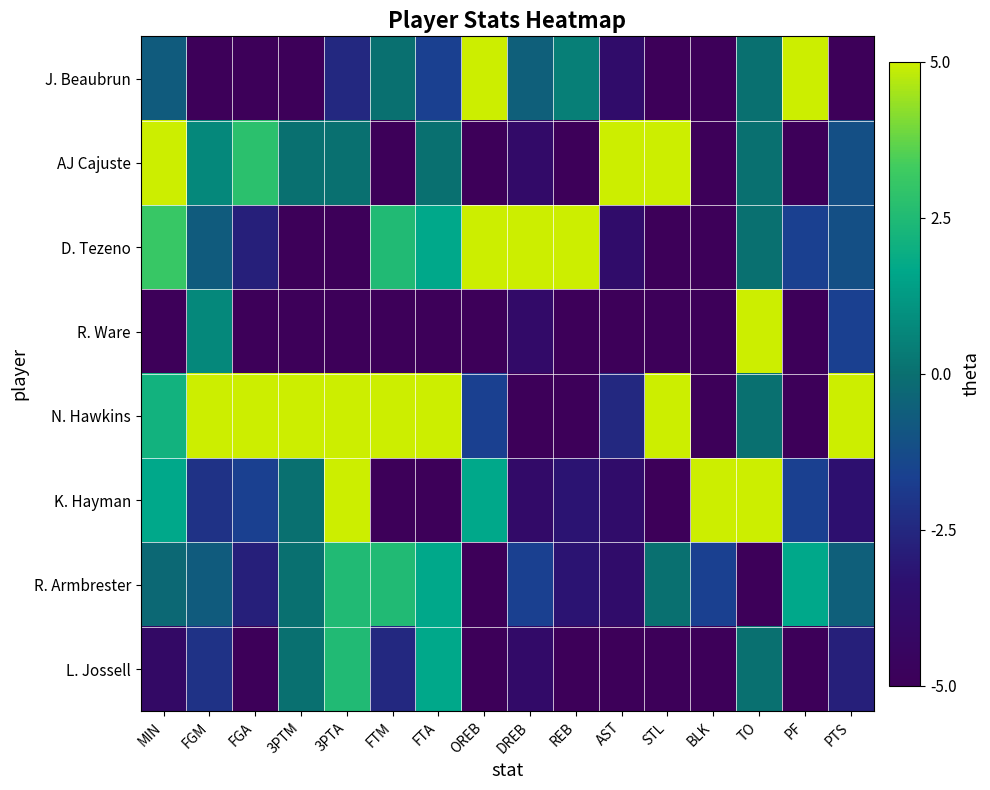

What is the difference between the highest and lowest values at STL?

10.0